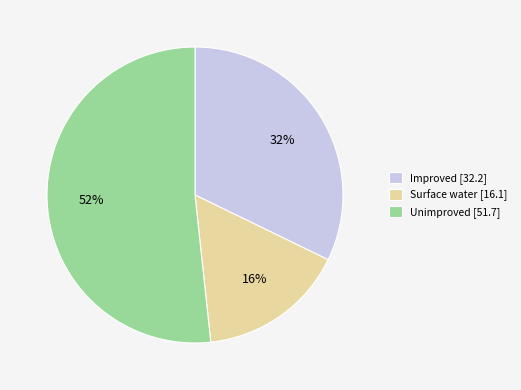

Approximately how many times larger is the value at Surface water [16.1] compared to Improved [32.2]?

0.5